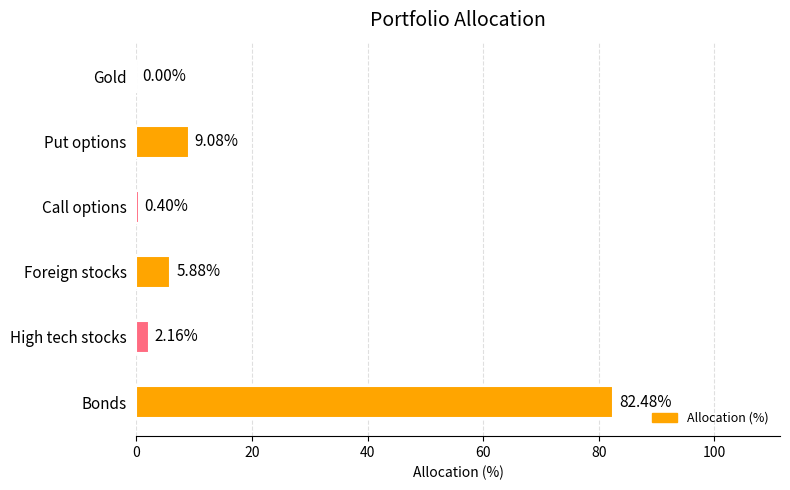

How many positive values are there?

5